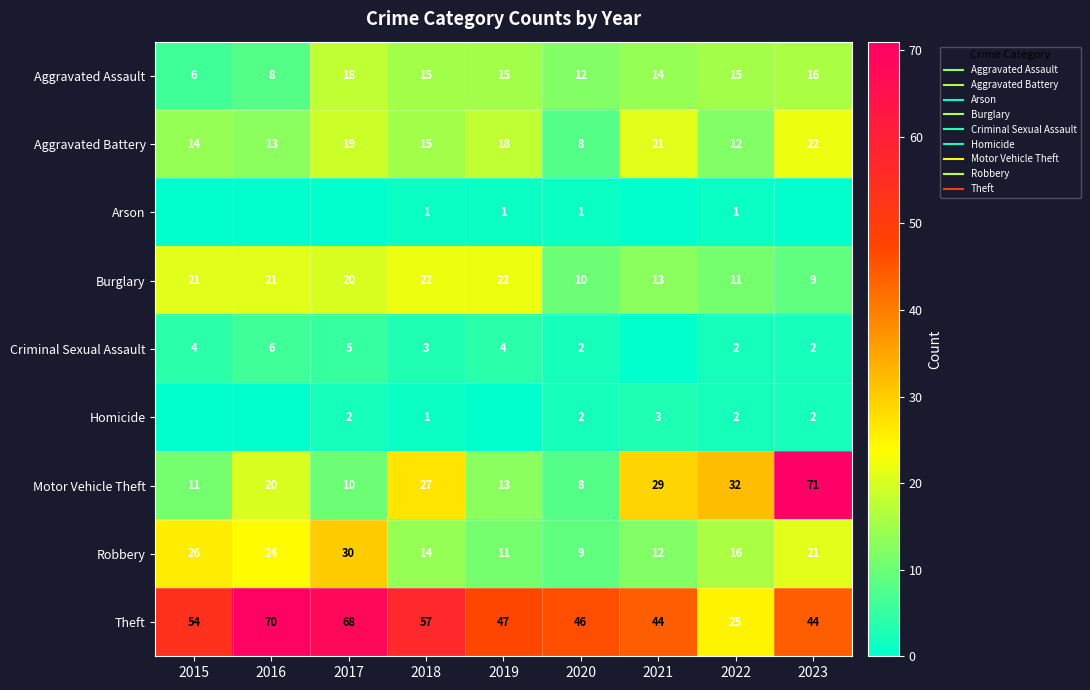

Which category has the lowest value in the Aggravated Battery series?

2020